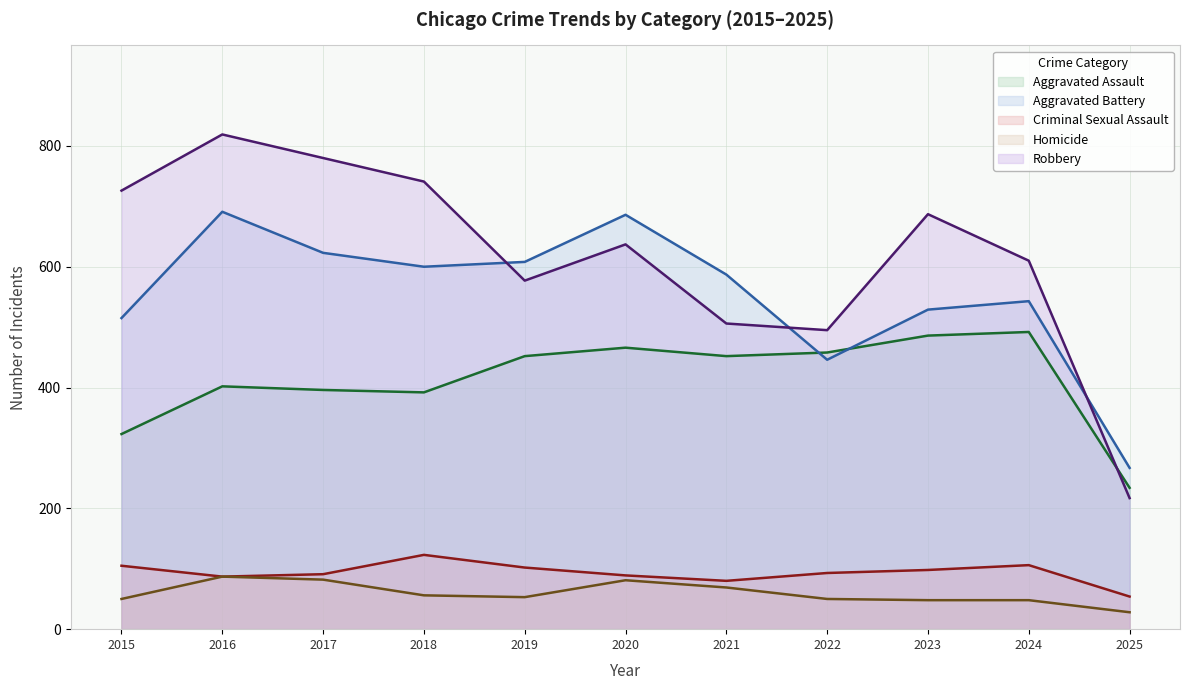

What is the value of the Robbery (line) point at the 1st from the left?

726